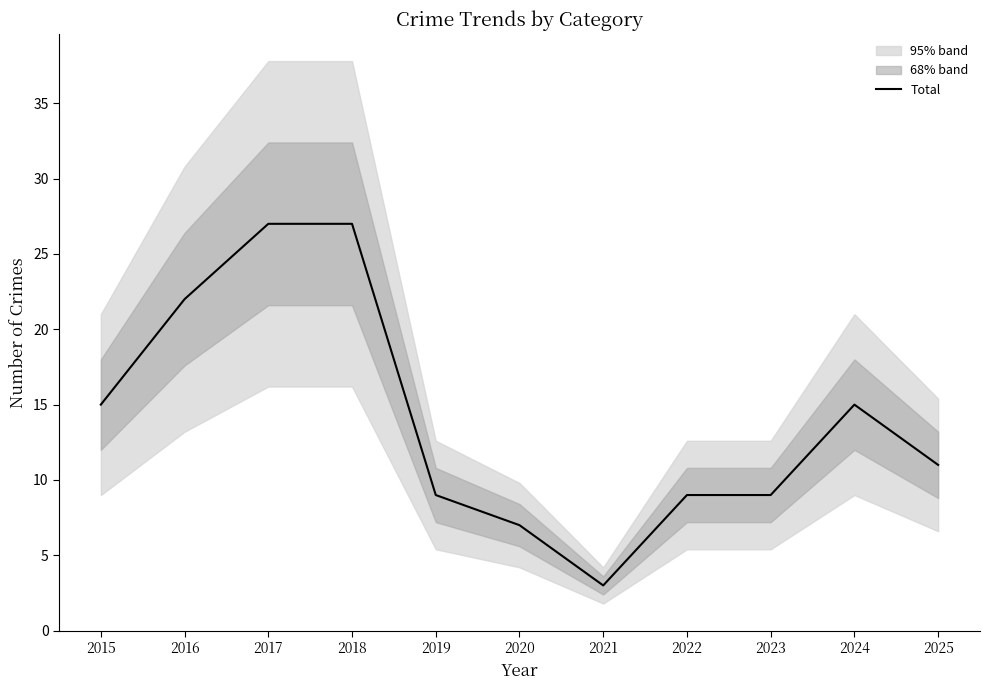

List the labels in order of value, largest first.

2017, 2018, 2016, 2015, 2024, 2025, 2019, 2022, 2023, 2020, 2021